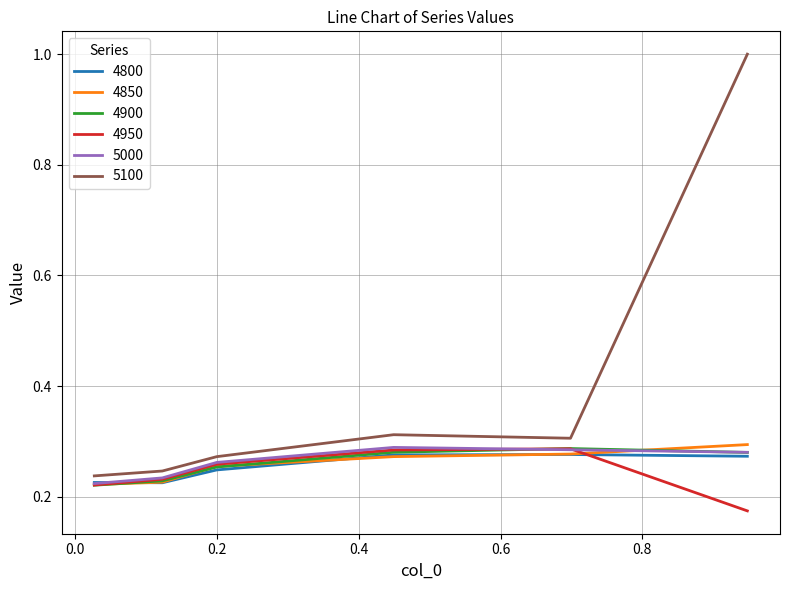

What is the maximum value shown in the chart?

1.0